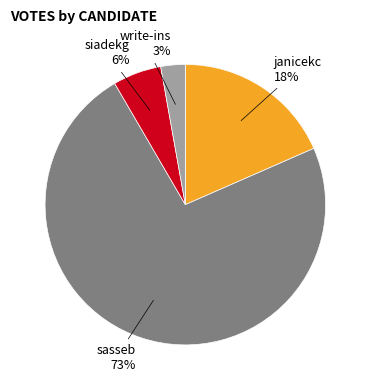

Is there any slice that represents more than half of the pie?

Yes